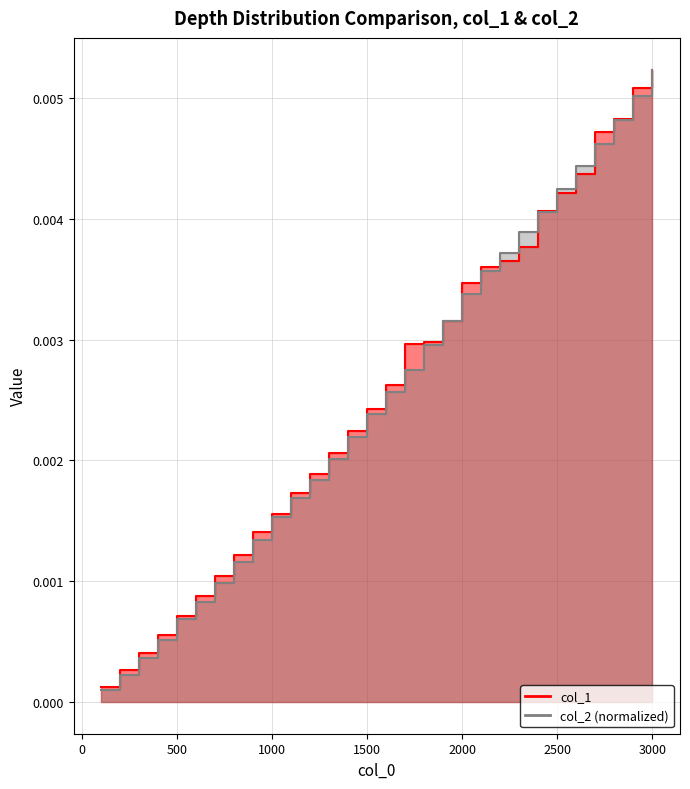

True or false: col_1 has a value of 0.0 at 900.

False